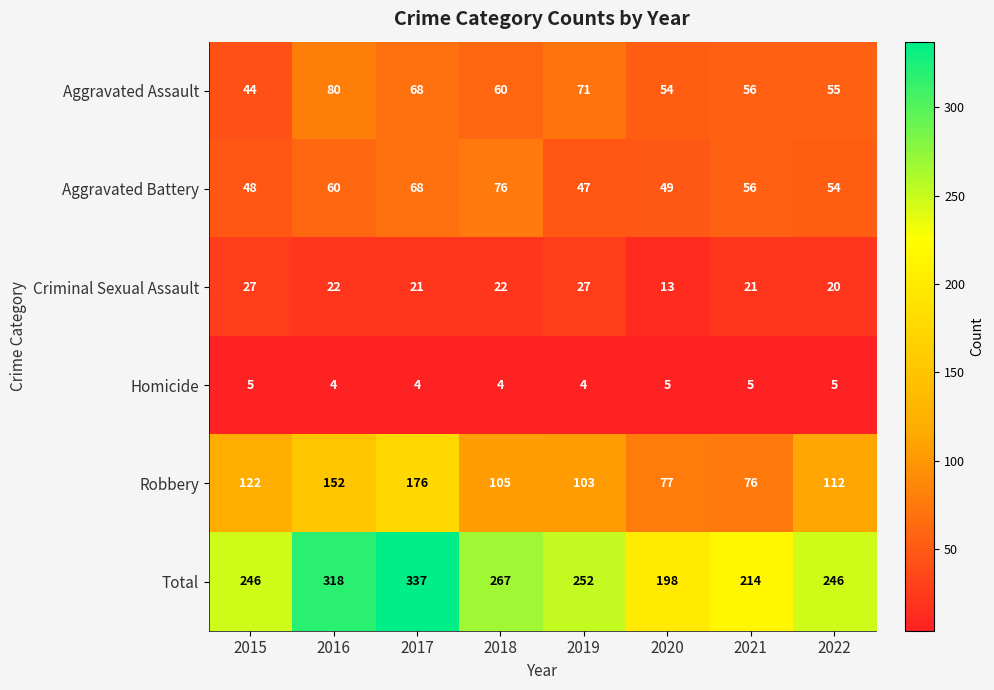

At which label does Aggravated Battery reach its peak?

2018